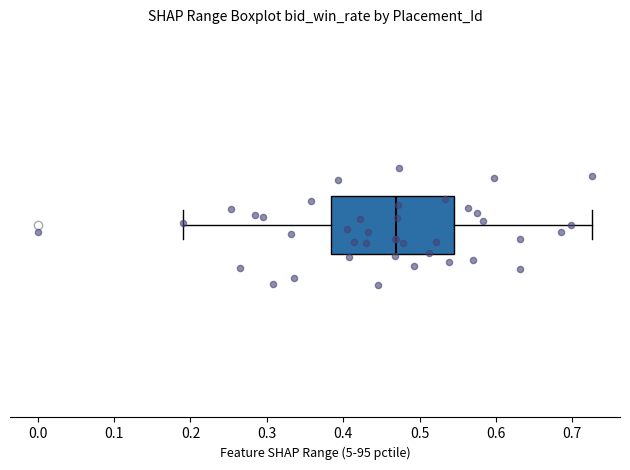

Transcribe this box plot: give where the median line is, the range the box spans, and where the two whiskers end, as read against the x-axis. The values are not printed on the chart, so give them approximately, as read against the axis.

median 0.47, box 0.38 to 0.55, whiskers 0.19 to 0.73